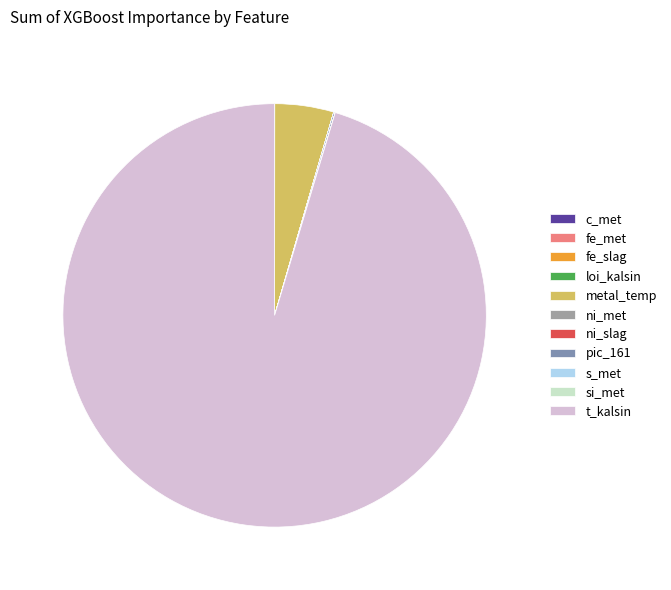

To the nearest percent, what is the difference between the largest and smallest slice percentages?

95%